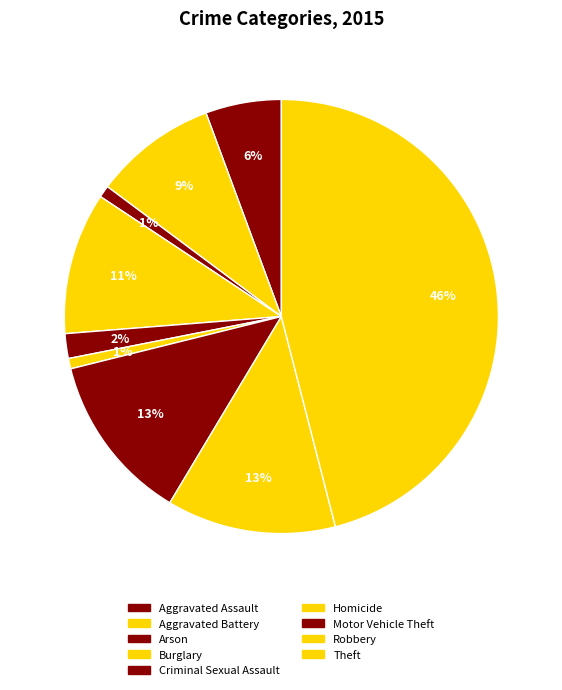

What is the total percentage of Homicide and Motor Vehicle Theft?

13.3%